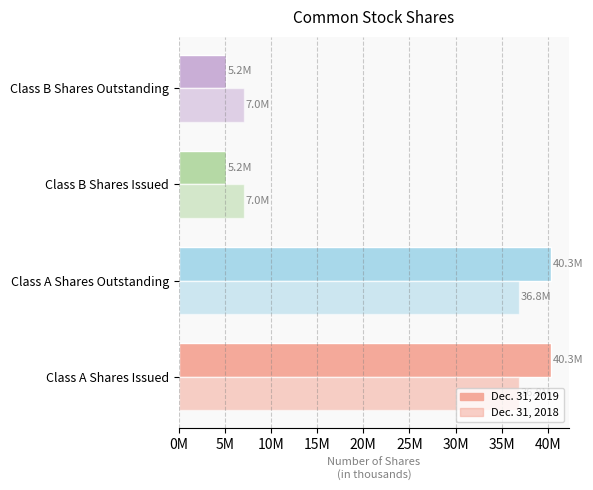

Count the Dec. 31, 2018 values in the range 7042000 to 36822000.

4